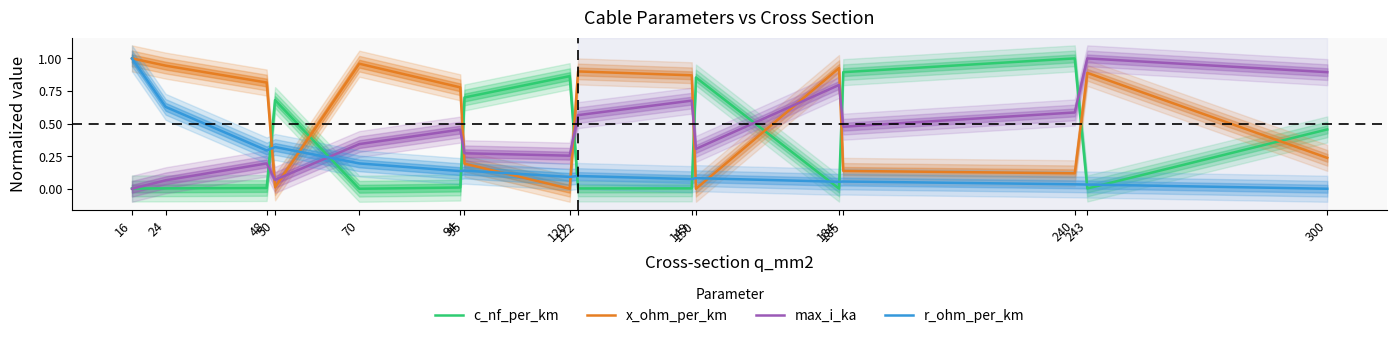

What is the difference between the second highest and minimum values in the x_ohm_per_km series?

1.0